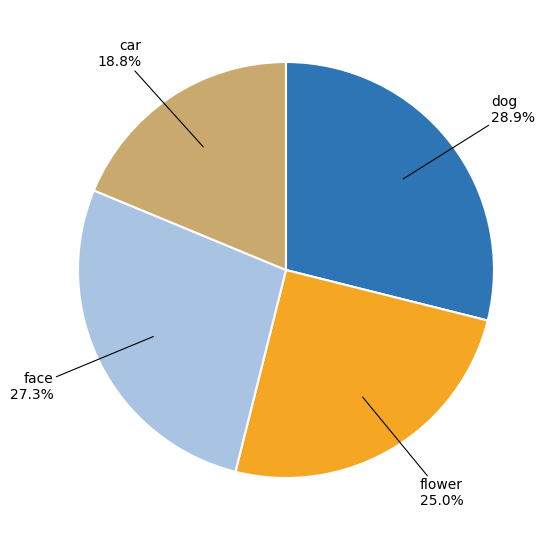

Is there a majority slice in this chart?

No